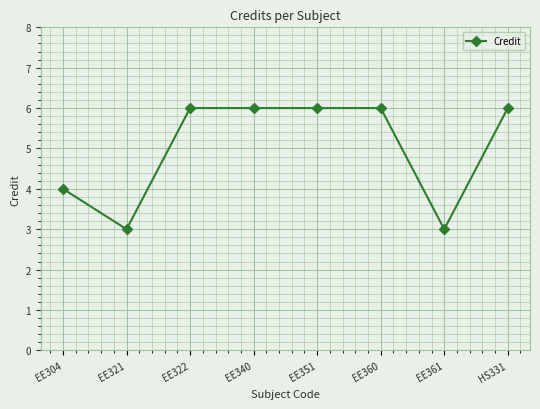

How many data points are less than 6?

3